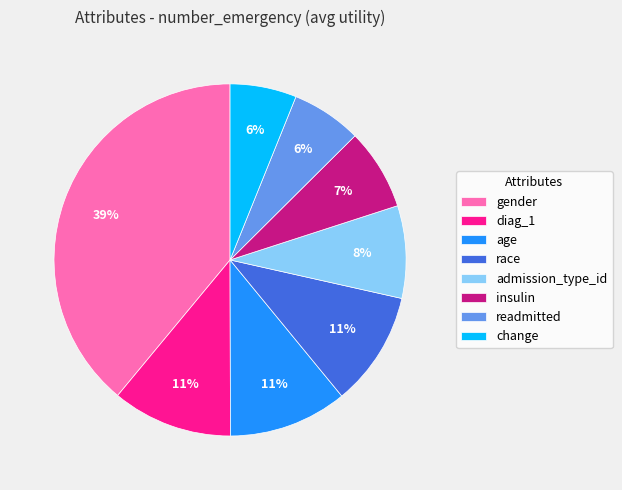

Between readmitted and insulin, which is larger?

insulin